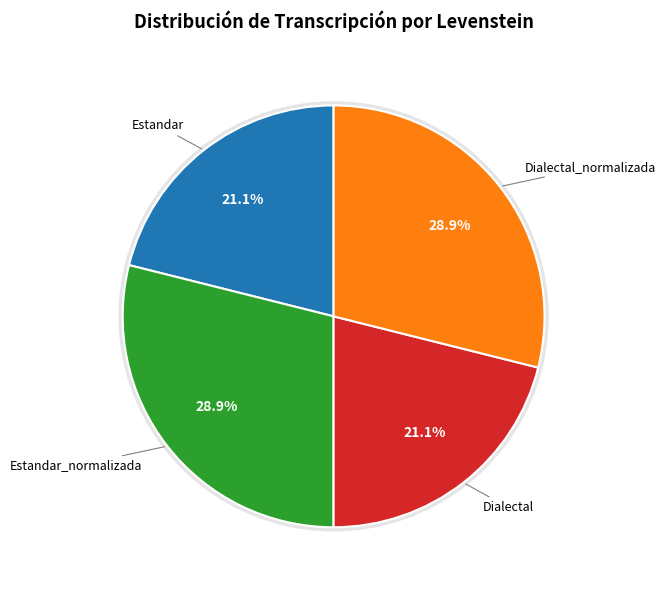

Between Estandar_normalizada and Dialectal_normalizada, which is larger?

Estandar_normalizada